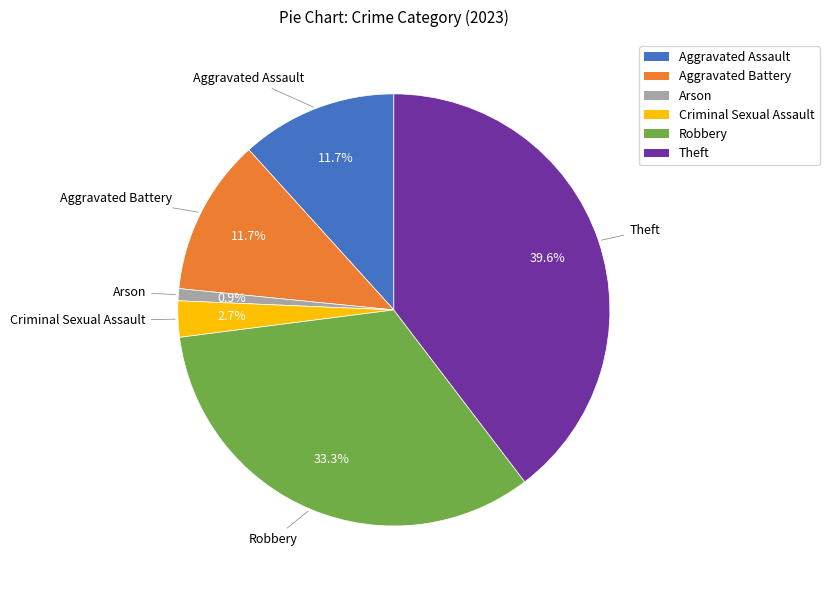

Is there a majority slice in this chart?

No